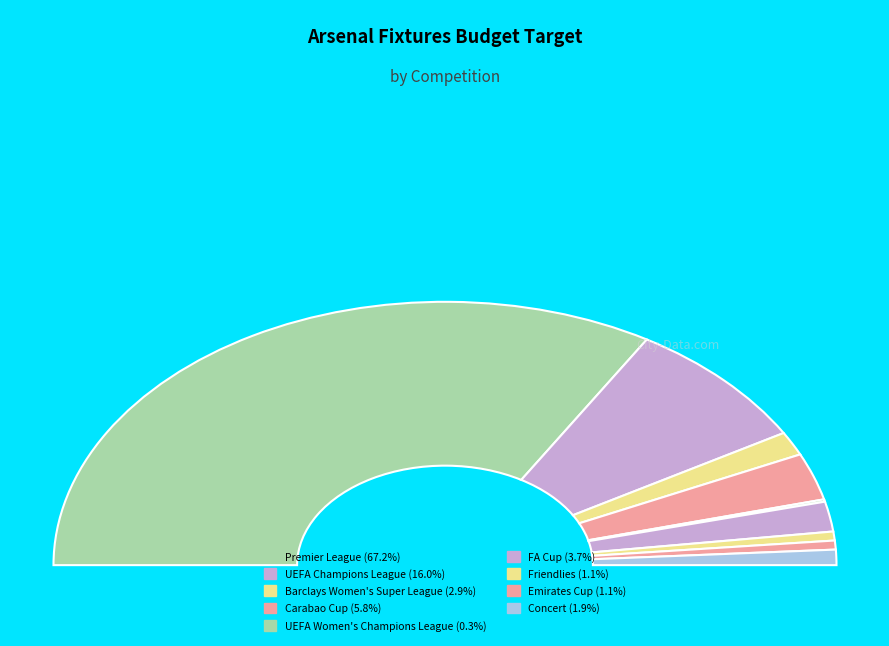

Which category accounts for the majority?

Premier League